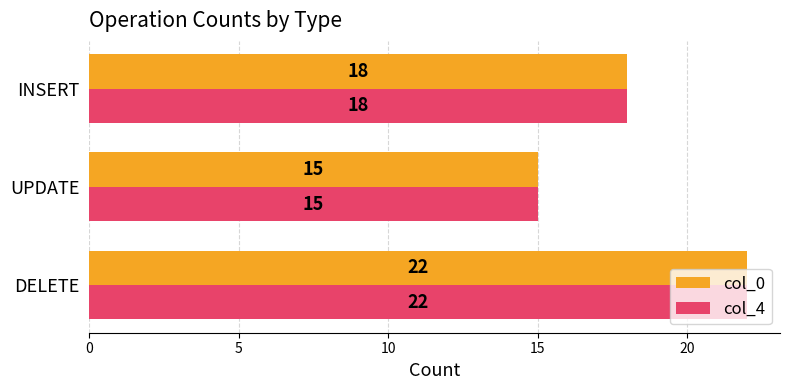

How many col_0 values are between 15 and 22?

3